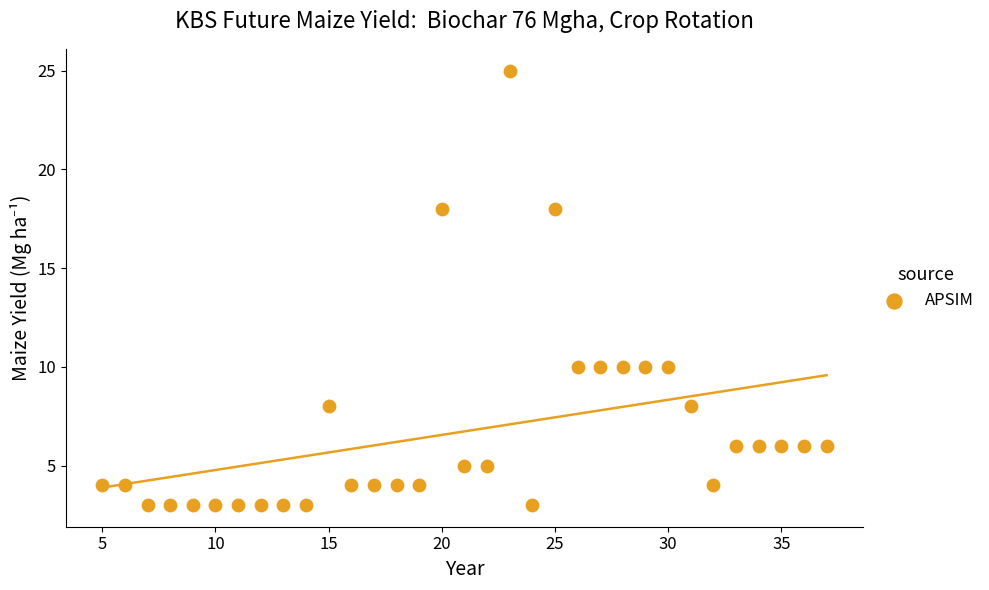

What is the range of X values (max minus min)?

32